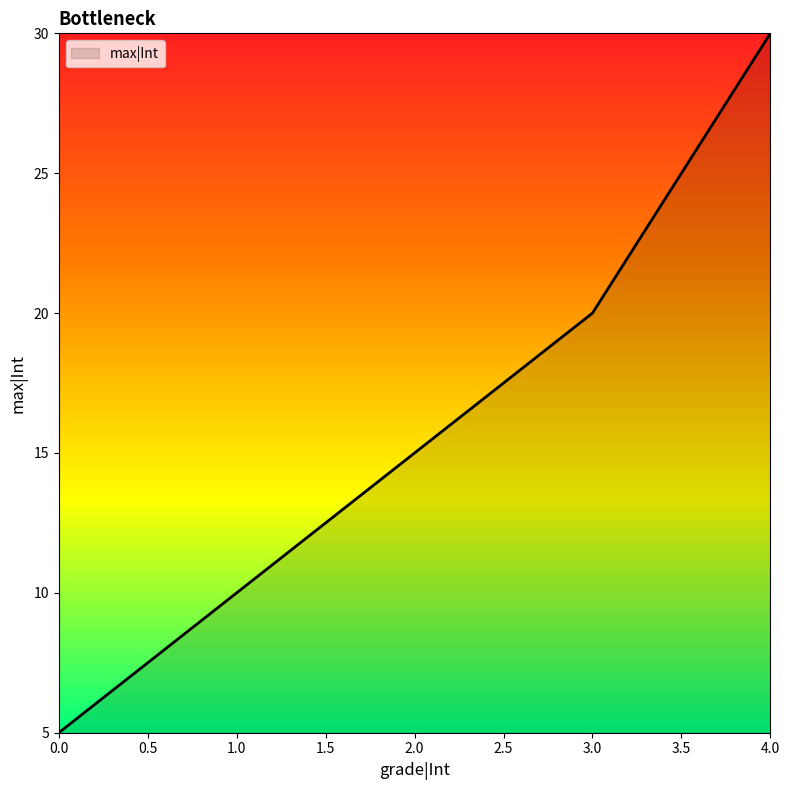

Which category has the highest value across all series?

4.0